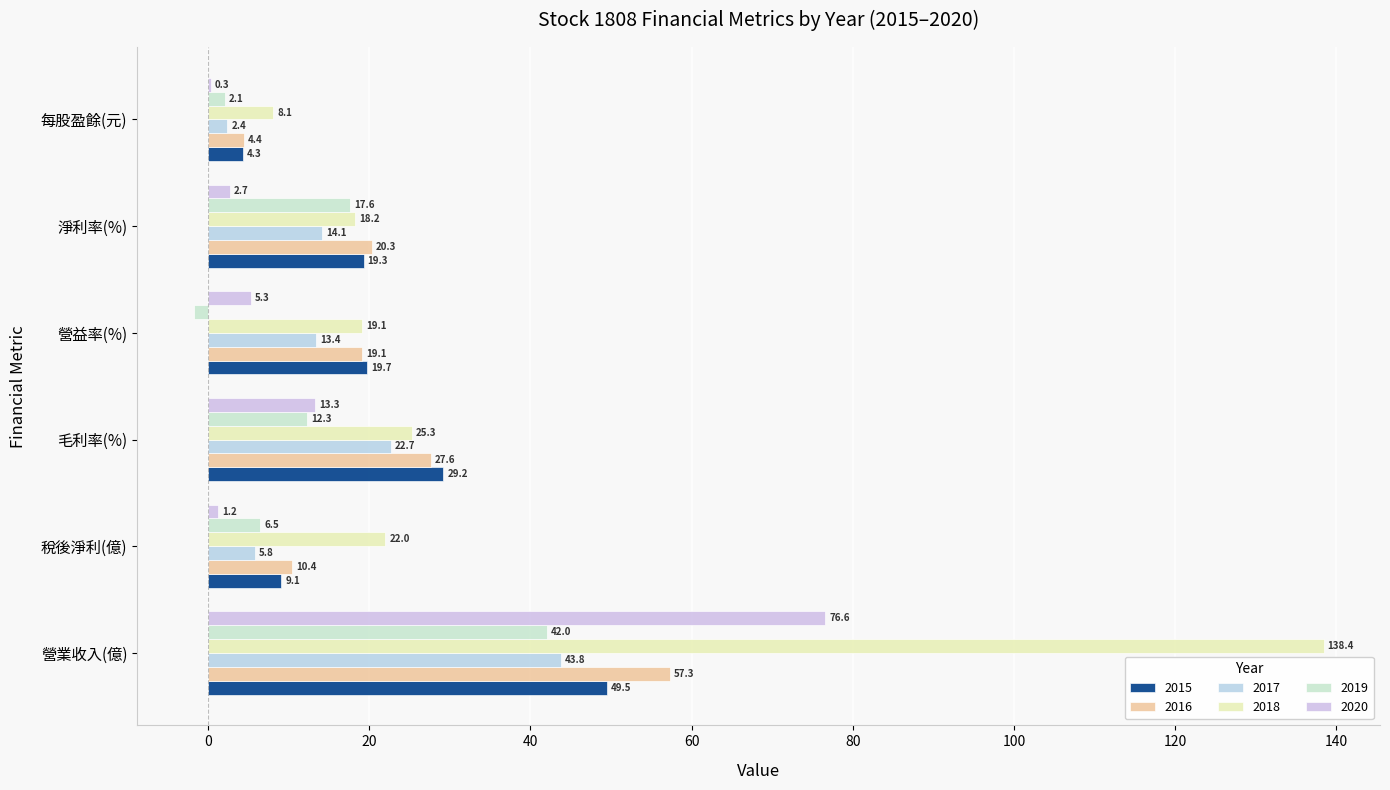

Reading right to left, extract all data points from this chart.

2015: 每股盈餘(元)=4.3	淨利率(%)=19.3	營益率(%)=19.7	毛利率(%)=29.2	稅後淨利(億)=9.1	營業收入(億)=49.5
2016: 每股盈餘(元)=4.4	淨利率(%)=20.3	營益率(%)=19.1	毛利率(%)=27.6	稅後淨利(億)=10.4	營業收入(億)=57.3
2017: 每股盈餘(元)=2.4	淨利率(%)=14.1	營益率(%)=13.4	毛利率(%)=22.7	稅後淨利(億)=5.8	營業收入(億)=43.8
2018: 每股盈餘(元)=8.1	淨利率(%)=18.2	營益率(%)=19.1	毛利率(%)=25.3	稅後淨利(億)=22.0	營業收入(億)=138.4
2019: 每股盈餘(元)=2.1	淨利率(%)=17.6	營益率(%)=-1.8	毛利率(%)=12.3	稅後淨利(億)=6.5	營業收入(億)=42.0
2020: 每股盈餘(元)=0.3	淨利率(%)=2.7	營益率(%)=5.3	毛利率(%)=13.3	稅後淨利(億)=1.2	營業收入(億)=76.6